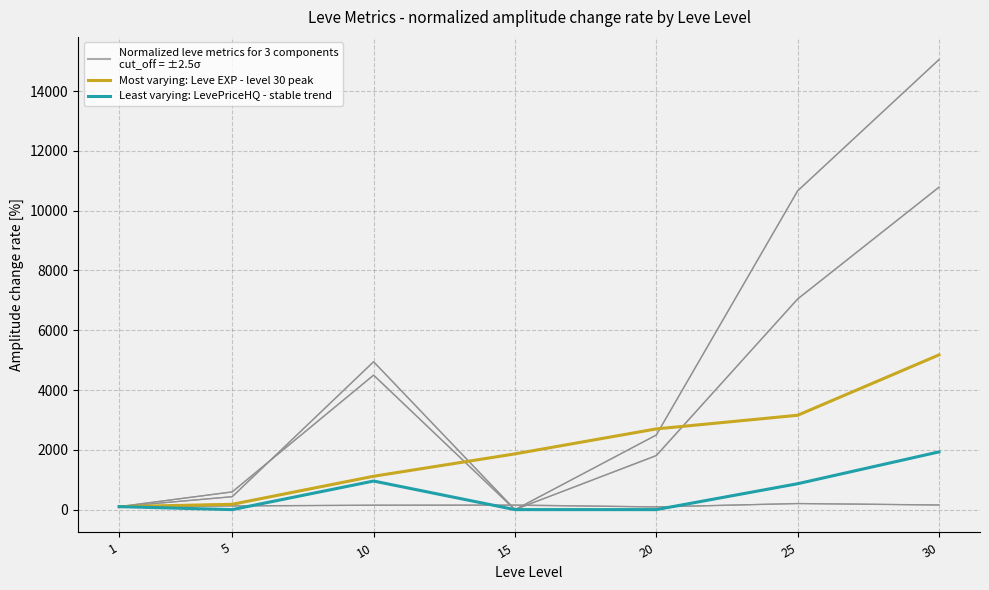

How many values in the Most varying: Leve EXP - level 30 peak series are below 1864?

3